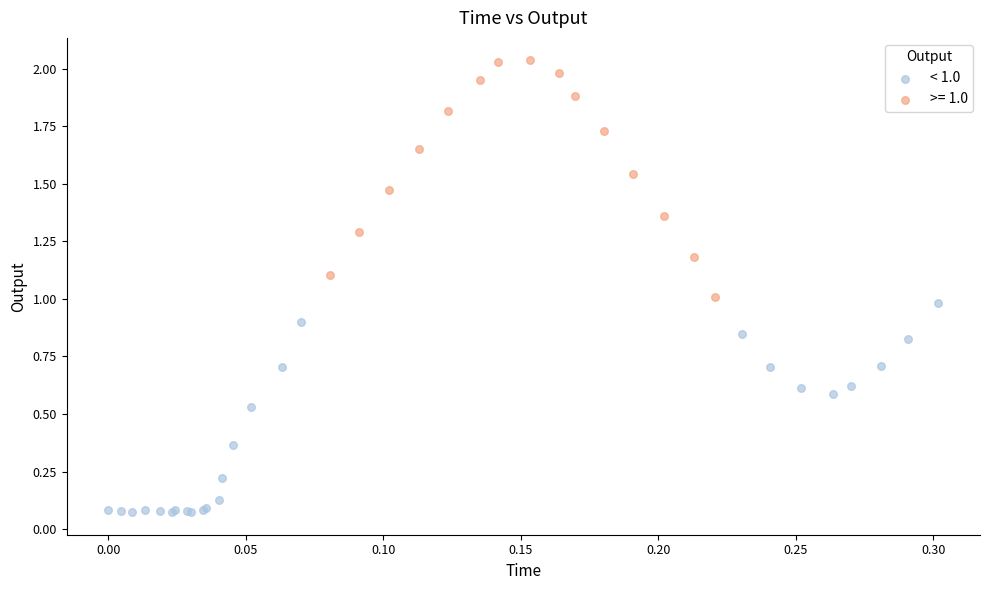

Which series reaches the minimum Y coordinate?

< 1.0